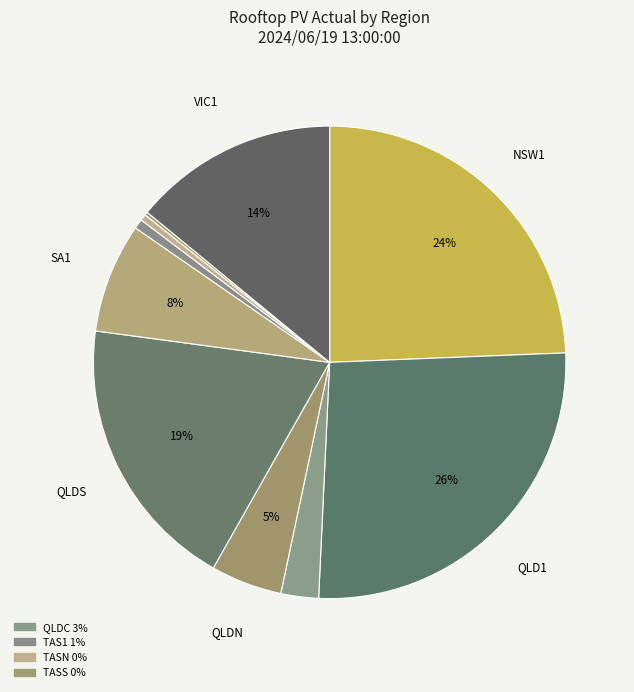

How many segments does this pie chart have?

10